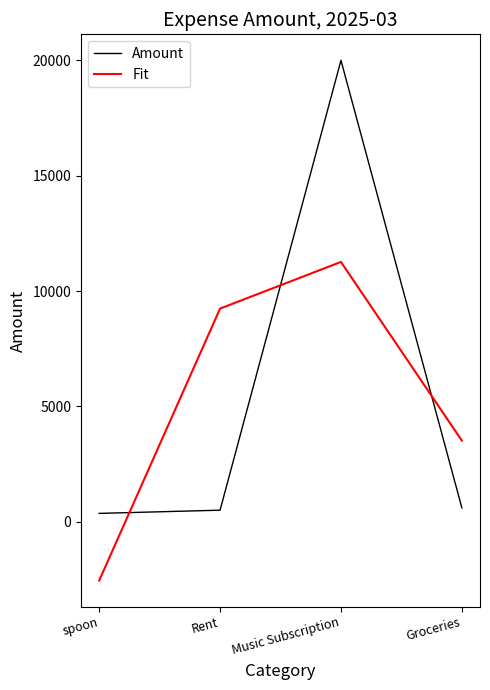

Is the value of Fit at spoon greater than the value of Amount at Music Subscription?

No